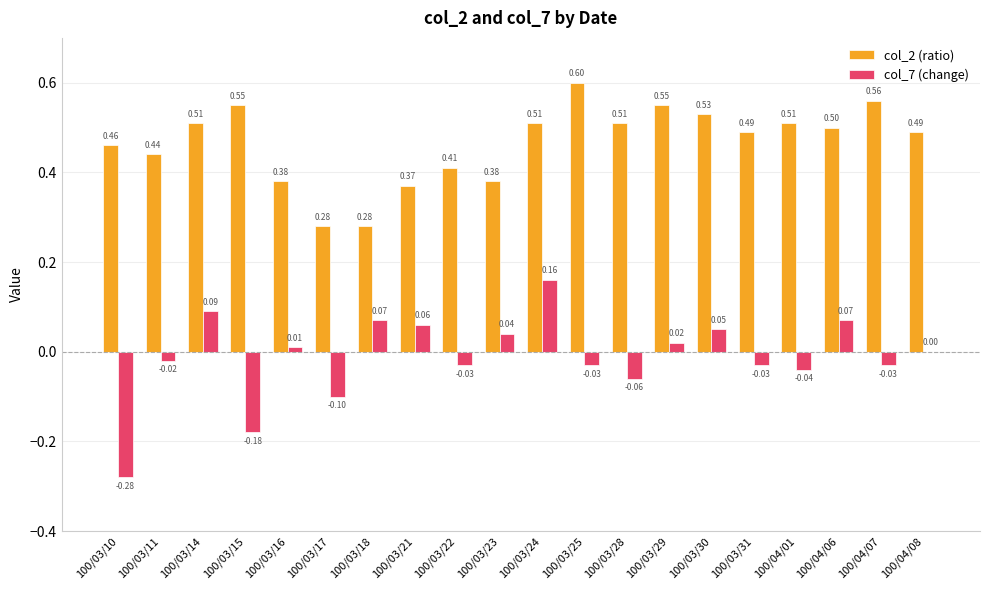

Is the value of col_2 (ratio) at 100/03/21 greater than the value of col_7 (change) at 100/03/11?

Yes